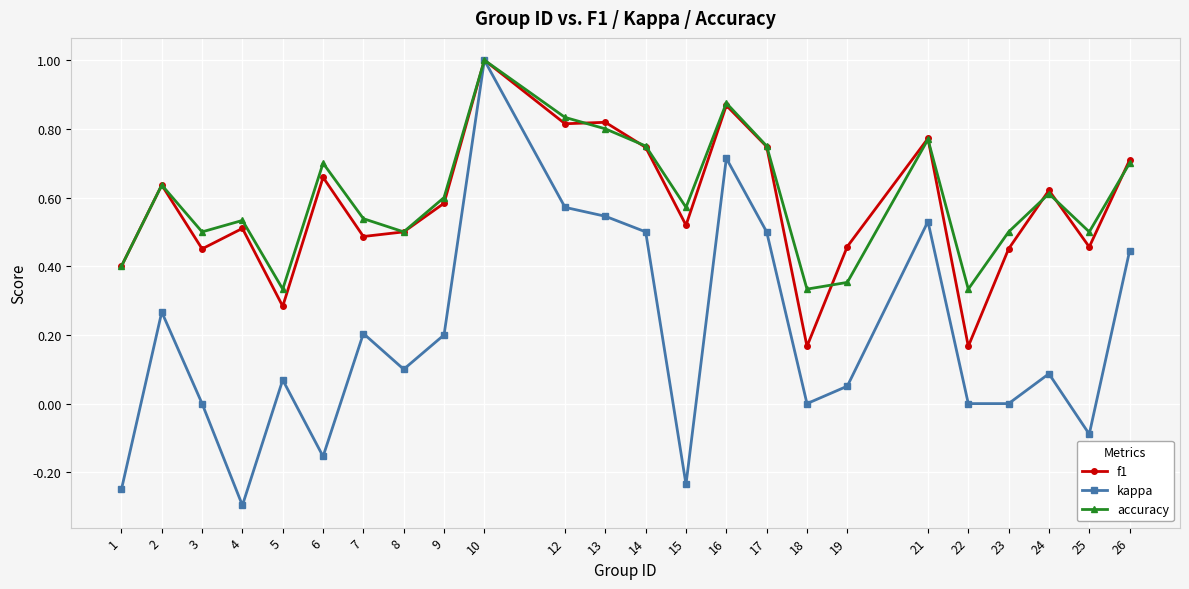

Which category has the highest value across all series?

10